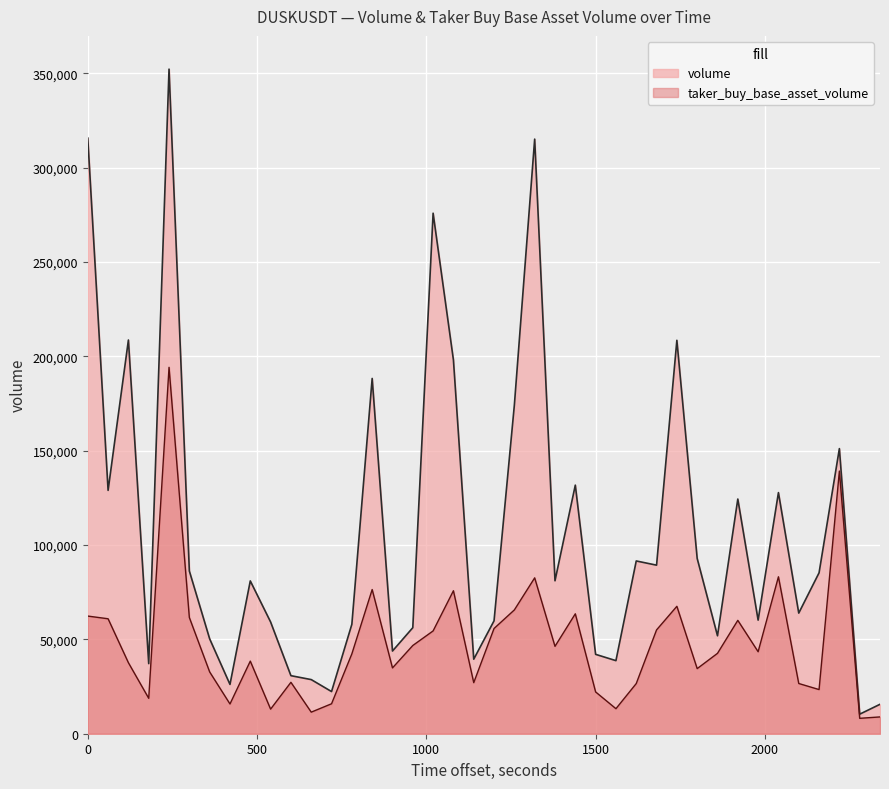

What is the difference between the taker_buy_base_asset_volume values at 1687277100000 and 1687278660000?

159697